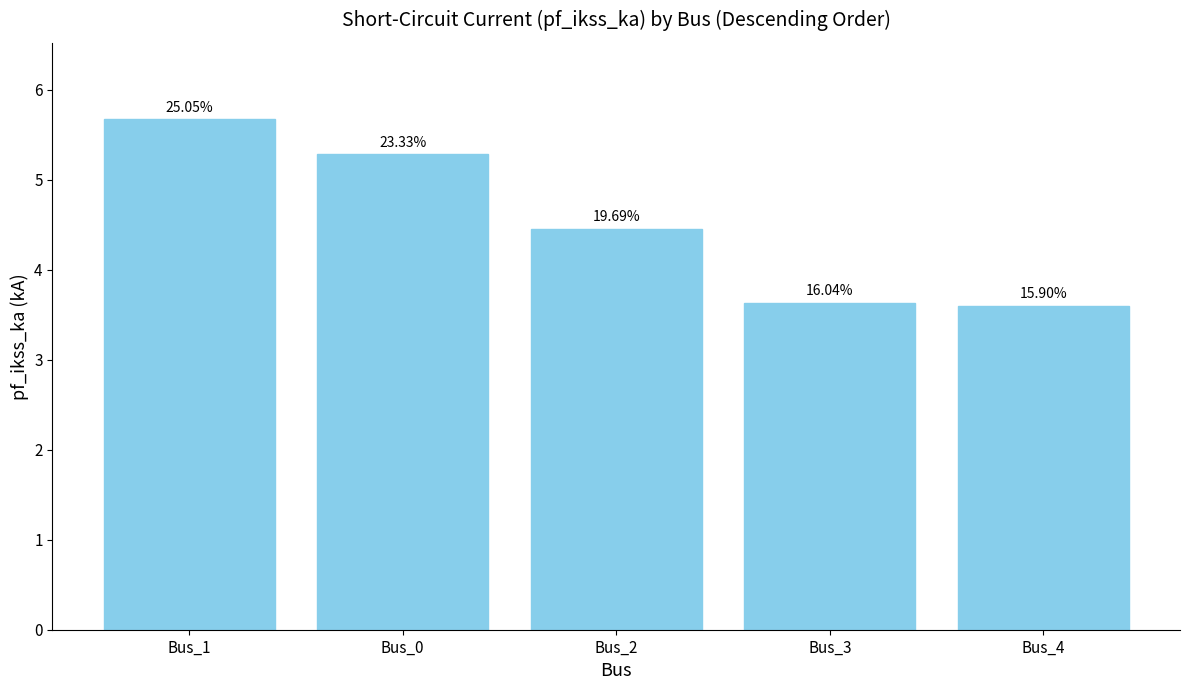

What is the label of the 3rd bar from the left?

Bus_2